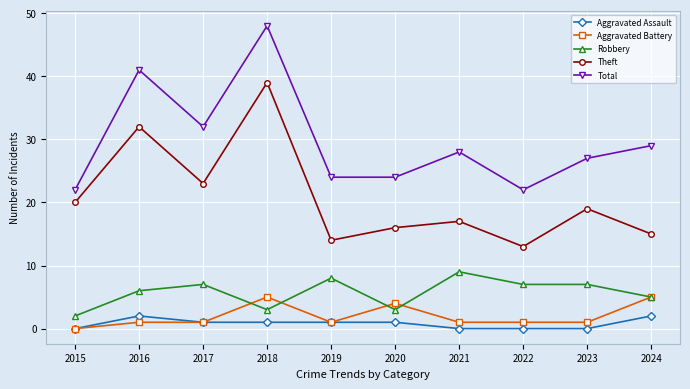

Count the number of categories in the chart.

10